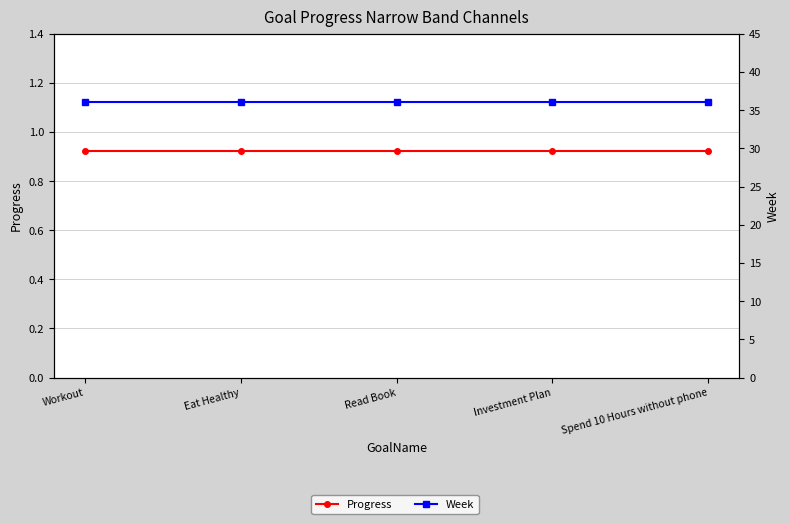

What is the value of the Progress point at the 5th from the left?

0.9